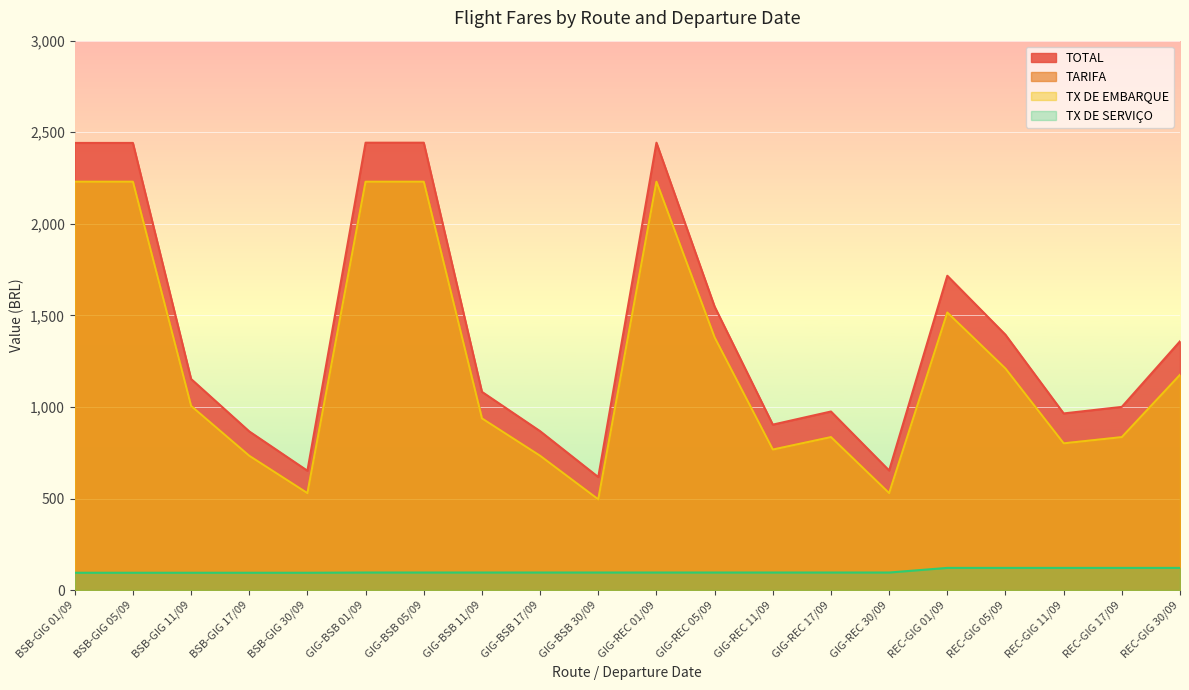

Reading right to left, extract all data points from this chart.

TOTAL: REC-GIG 30/09=1358.4	REC-GIG 17/09=1000.4	REC-GIG 11/09=964.6	REC-GIG 05/09=1394.2	REC-GIG 01/09=1716.4	GIG-REC 30/09=652.9	GIG-REC 17/09=975.1	GIG-REC 11/09=903.5	GIG-REC 05/09=1547.9	GIG-REC 01/09=2442.9	GIG-BSB 30/09=617.1	GIG-BSB 17/09=867.7	GIG-BSB 11/09=1082.5	GIG-BSB 05/09=2442.9	GIG-BSB 01/09=2442.9	BSB-GIG 30/09=651.6	BSB-GIG 17/09=866.4	BSB-GIG 11/09=1152.8	BSB-GIG 05/09=2441.6	BSB-GIG 01/09=2441.6
TARIFA: REC-GIG 30/09=1175.3	REC-GIG 17/09=835.2	REC-GIG 11/09=801.2	REC-GIG 05/09=1209.3	REC-GIG 01/09=1515.4	GIG-REC 30/09=529.1	GIG-REC 17/09=835.2	GIG-REC 11/09=767.2	GIG-REC 05/09=1379.4	GIG-REC 01/09=2229.7	GIG-BSB 30/09=495.1	GIG-BSB 17/09=733.2	GIG-BSB 11/09=937.3	GIG-BSB 05/09=2229.7	GIG-BSB 01/09=2229.7	BSB-GIG 30/09=529.1	BSB-GIG 17/09=733.2	BSB-GIG 11/09=1005.3	BSB-GIG 05/09=2229.7	BSB-GIG 01/09=2229.7
TX DE EMBARQUE: REC-GIG 30/09=1175.3	REC-GIG 17/09=835.2	REC-GIG 11/09=801.2	REC-GIG 05/09=1209.3	REC-GIG 01/09=1515.4	GIG-REC 30/09=529.1	GIG-REC 17/09=835.2	GIG-REC 11/09=767.2	GIG-REC 05/09=1379.4	GIG-REC 01/09=2229.7	GIG-BSB 30/09=495.1	GIG-BSB 17/09=733.2	GIG-BSB 11/09=937.3	GIG-BSB 05/09=2229.7	GIG-BSB 01/09=2229.7	BSB-GIG 30/09=529.1	BSB-GIG 17/09=733.2	BSB-GIG 11/09=1005.3	BSB-GIG 05/09=2229.7	BSB-GIG 01/09=2229.7
TX DE SERVIÇO: REC-GIG 30/09=121.2	REC-GIG 17/09=121.2	REC-GIG 11/09=121.2	REC-GIG 05/09=121.2	REC-GIG 01/09=121.2	GIG-REC 30/09=95.9	GIG-REC 17/09=95.9	GIG-REC 11/09=95.9	GIG-REC 05/09=95.9	GIG-REC 01/09=95.9	GIG-BSB 30/09=95.9	GIG-BSB 17/09=95.9	GIG-BSB 11/09=95.9	GIG-BSB 05/09=95.9	GIG-BSB 01/09=95.9	BSB-GIG 30/09=94.6	BSB-GIG 17/09=94.6	BSB-GIG 11/09=94.6	BSB-GIG 05/09=94.6	BSB-GIG 01/09=94.6